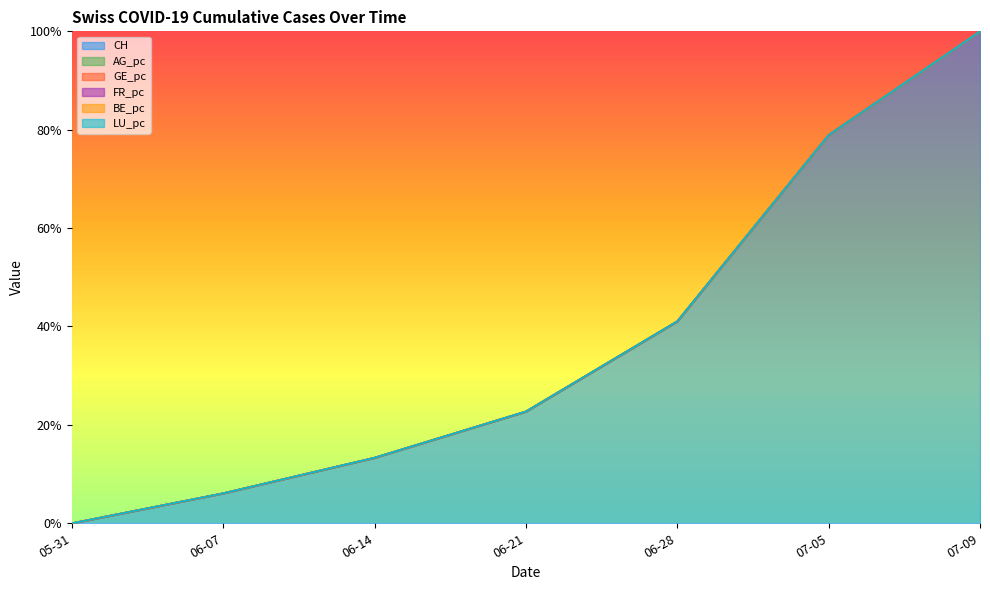

Reading left to right, transcribe all the data shown in this chart.

CH: 05-31=0.0	06-07=0.1	06-14=0.1	06-21=0.2	06-28=0.4	07-05=0.8	07-09=1.0
AG_pc: 05-31=0.0	06-07=0.0	06-14=0.0	06-21=0.0	06-28=0.0	07-05=0.0	07-09=0.0
GE_pc: 05-31=0.0	06-07=0.0	06-14=0.0	06-21=0.0	06-28=0.0	07-05=0.0	07-09=0.0
FR_pc: 05-31=0.0	06-07=0.0	06-14=0.0	06-21=0.0	06-28=0.0	07-05=0.0	07-09=0.0
BE_pc: 05-31=0.0	06-07=0.0	06-14=0.0	06-21=0.0	06-28=0.0	07-05=0.0	07-09=0.0
LU_pc: 05-31=0.0	06-07=0.0	06-14=0.0	06-21=0.0	06-28=0.0	07-05=0.0	07-09=0.0